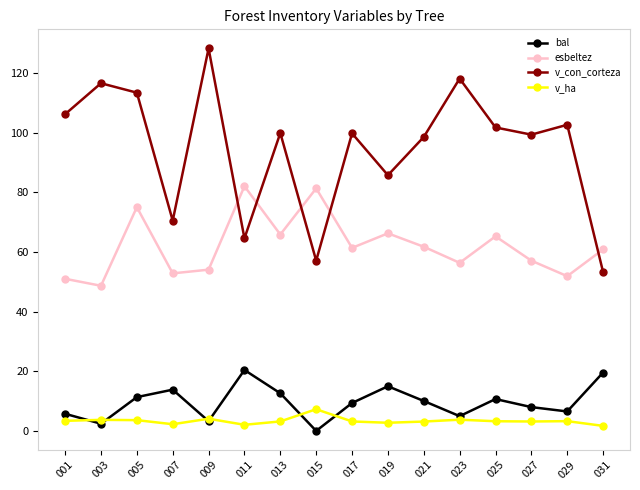

True or false: esbeltez and v_con_corteza intersect in this chart.

True